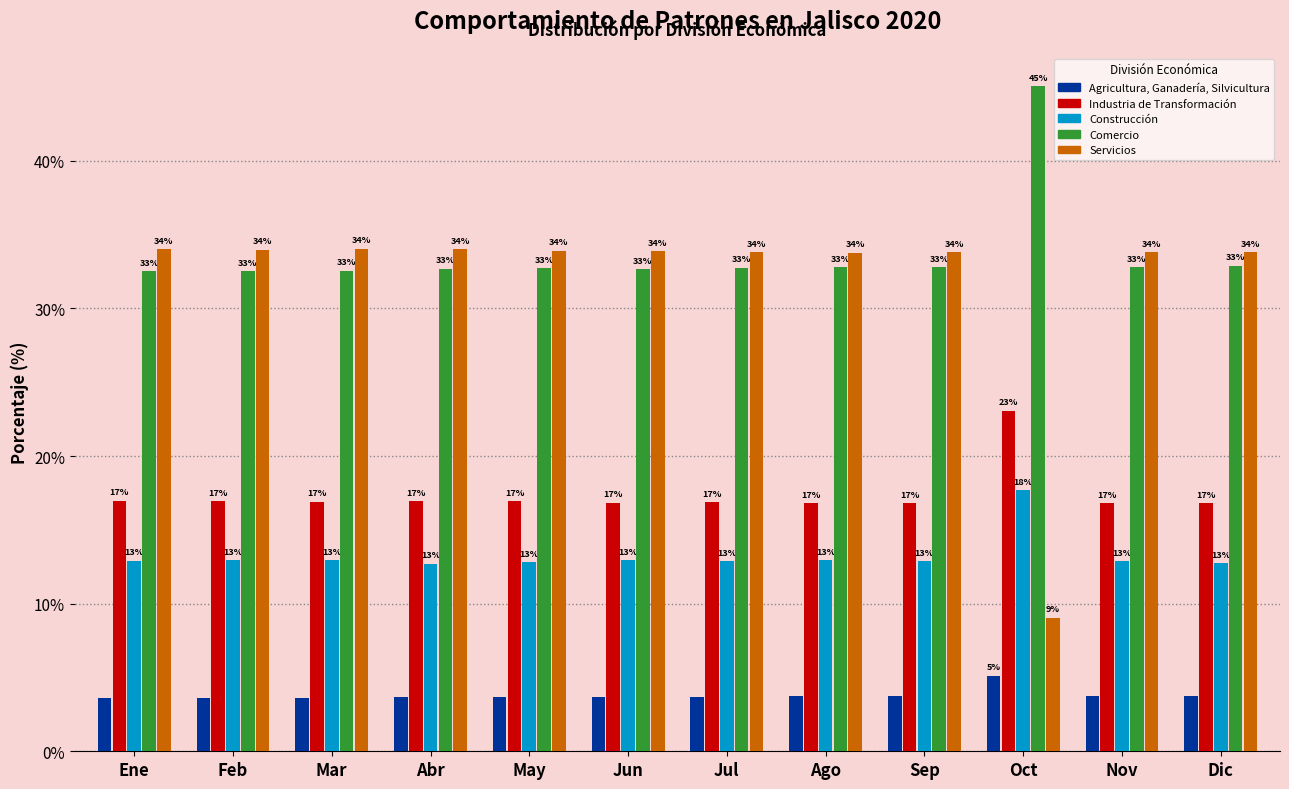

Rank the series at Jul from lowest to highest value.

Agricultura, Ganadería, Silvicultura, Construcción, Industria de Transformación, Comercio, Servicios